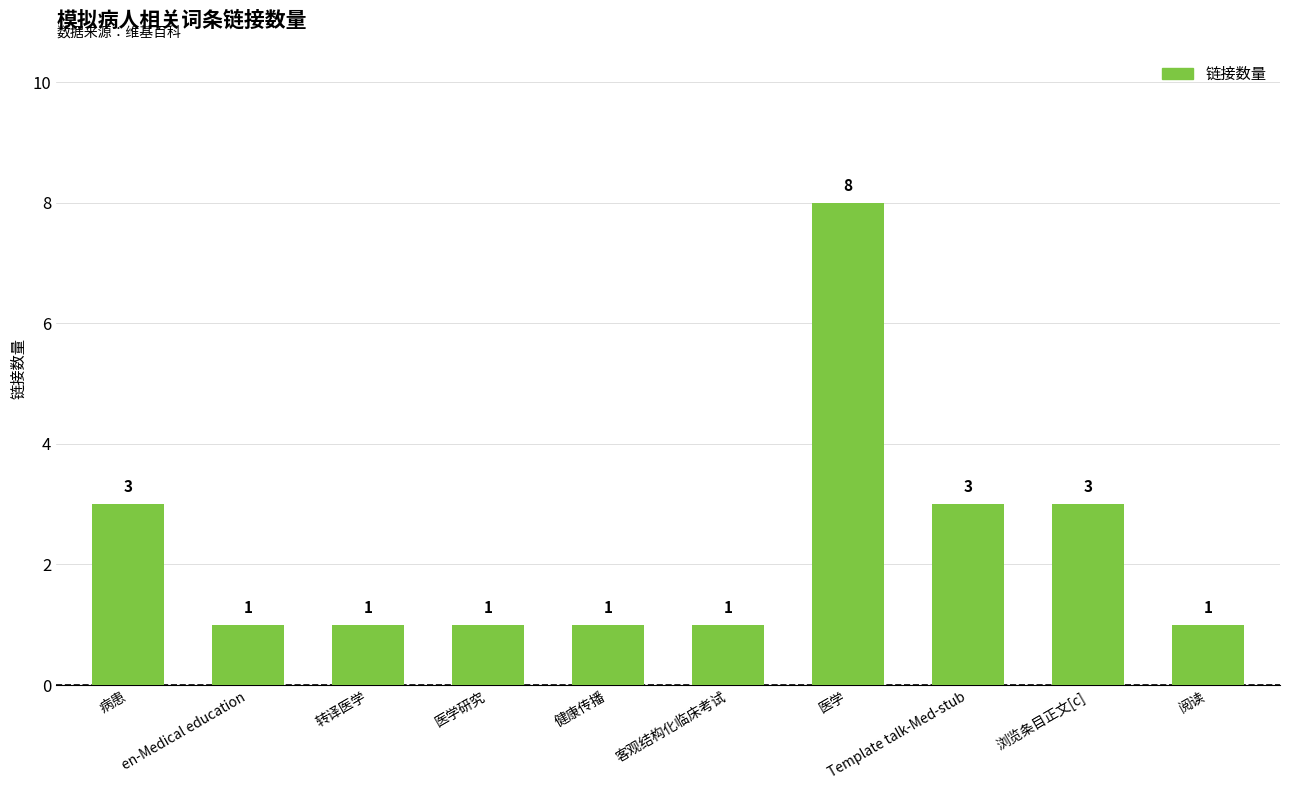

Which label corresponds to the largest value in the chart?

医学